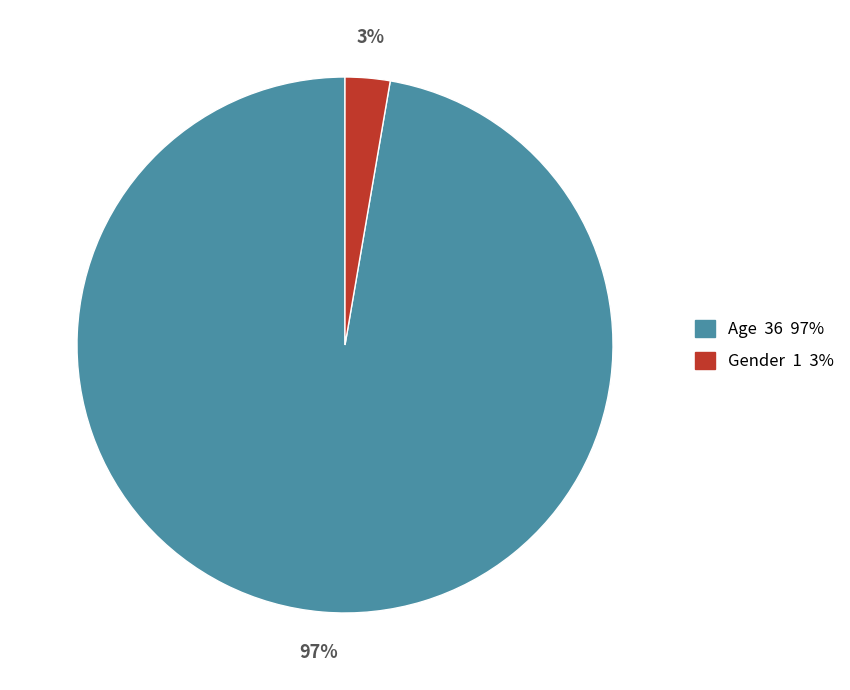

Does Gender represent more than half of the total?

No